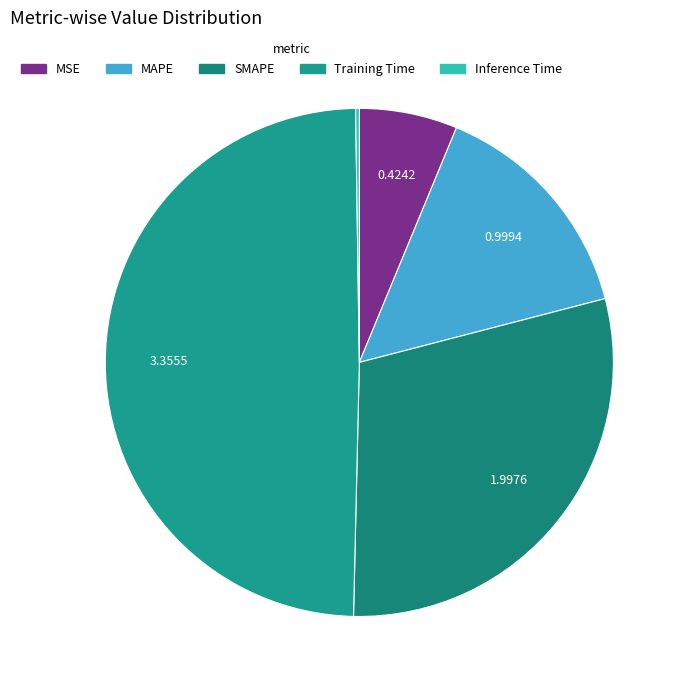

What percentage is the MAPE slice, to the nearest percent?

15%